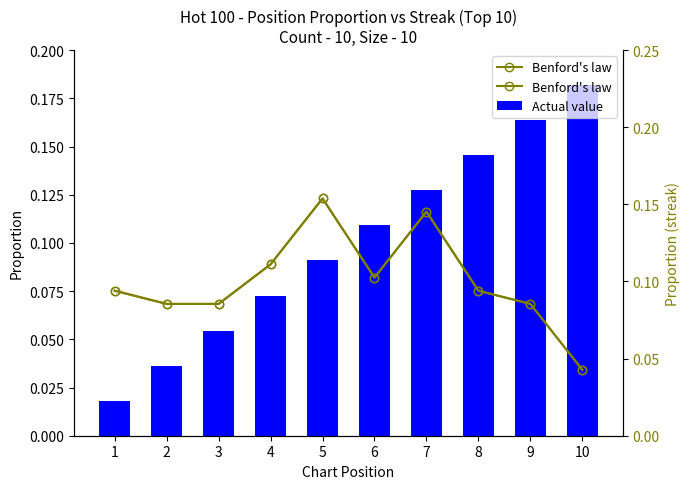

What is the sum of the Benford's law values at 10 and 1?

0.1